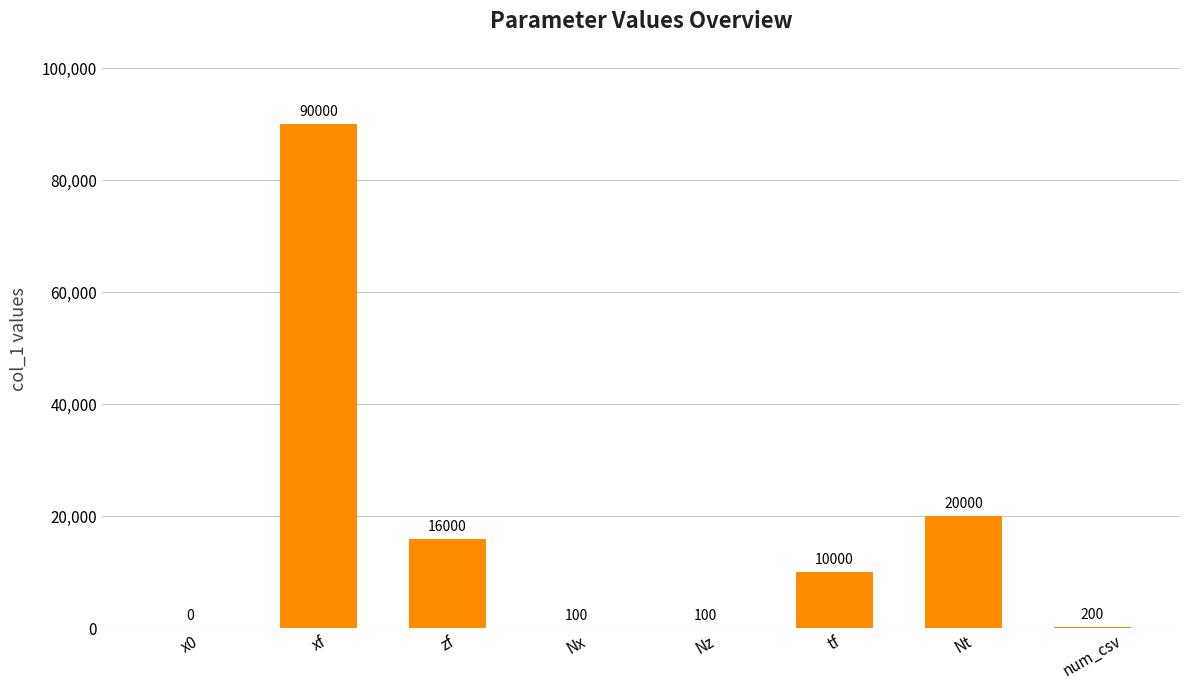

Is it true that the value at tf is 10000?

True